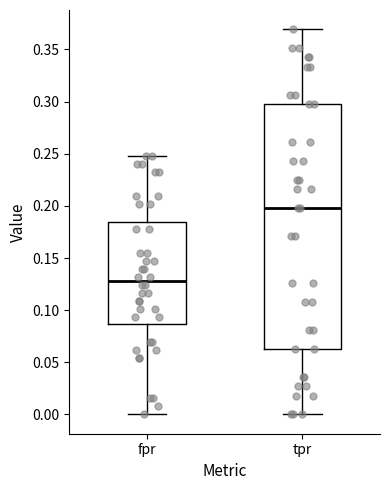

Where is the lower edge of the box for fpr on the y-axis? The values are not printed on the chart, so give them approximately, as read against the axis.

0.085